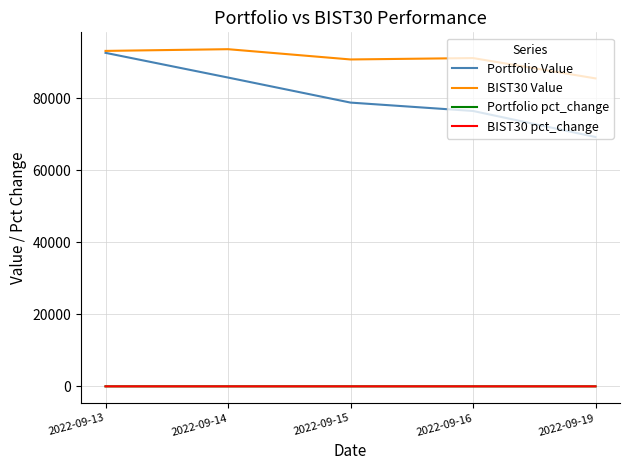

What is the total value across all series at 2022-09-13?

185691.8